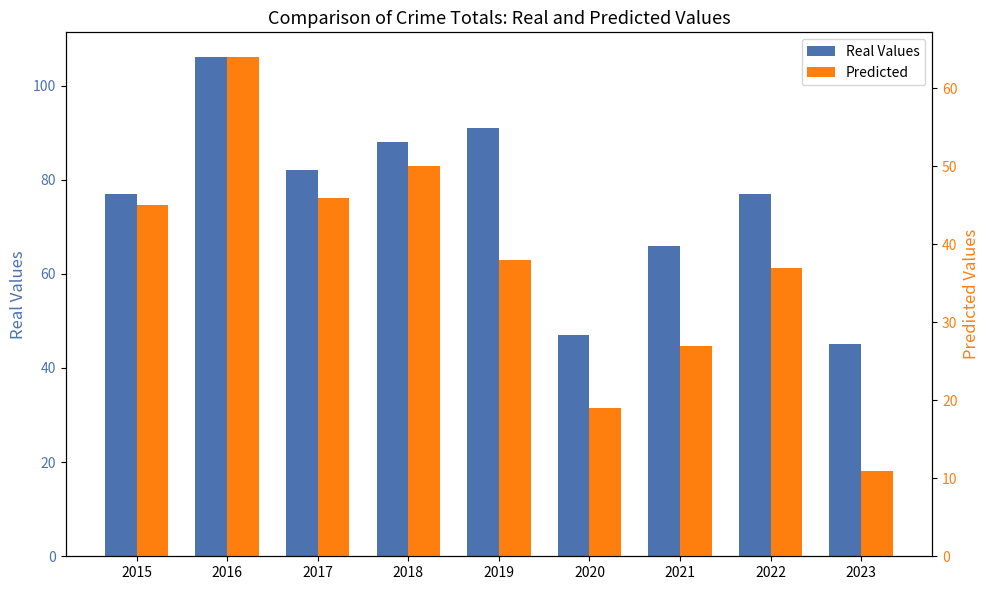

What is the maximum value shown in the chart?

106